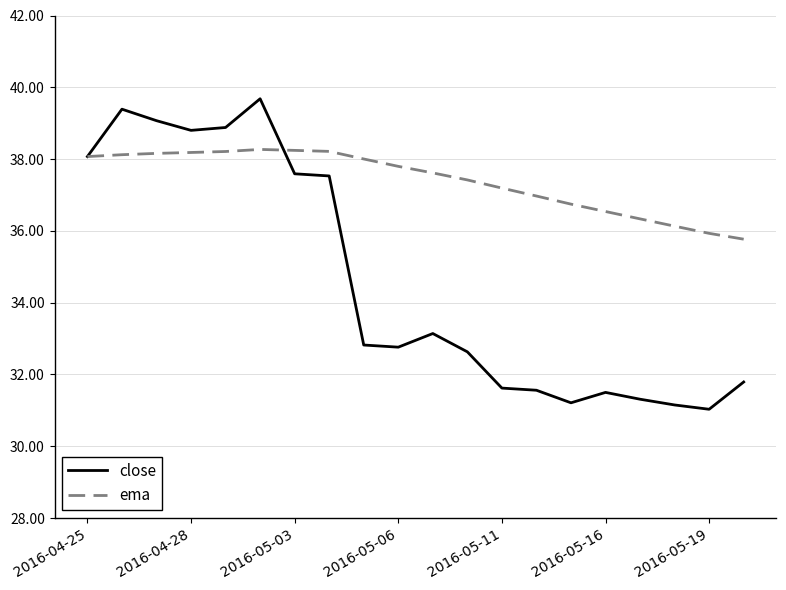

What is the minimum value for close?

31.0